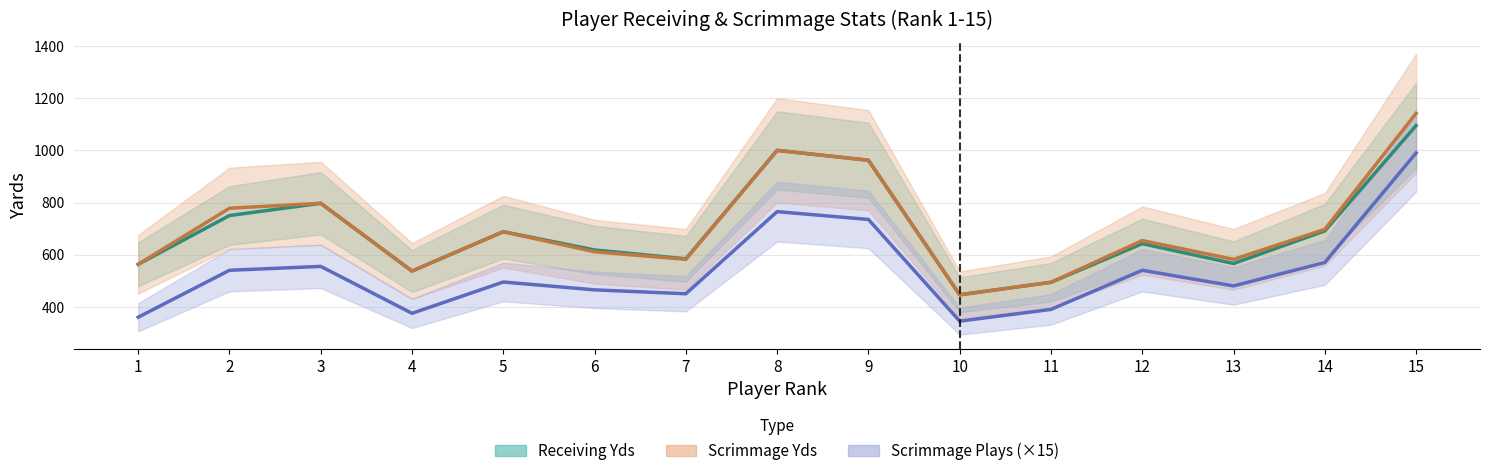

Count the number of data series in this chart.

3